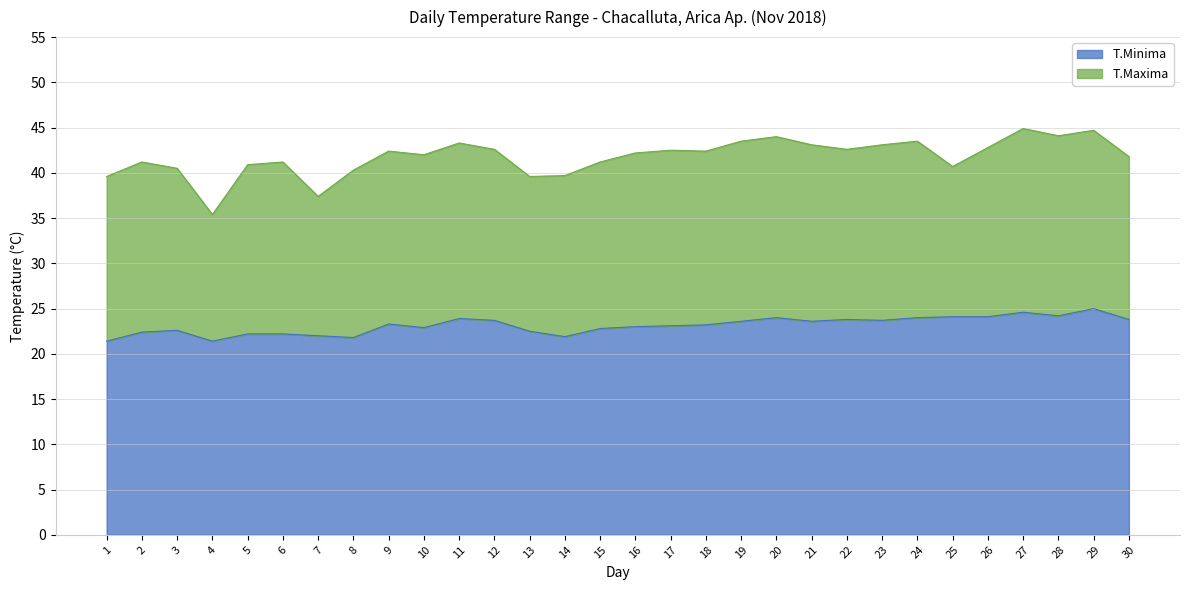

Which category has the lowest value across all series?

1